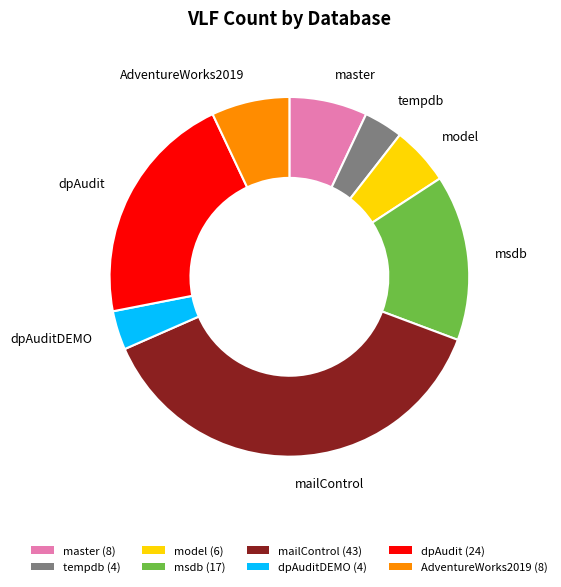

Approximately how many times larger is the value at model (6) compared to tempdb (4)?

1.5